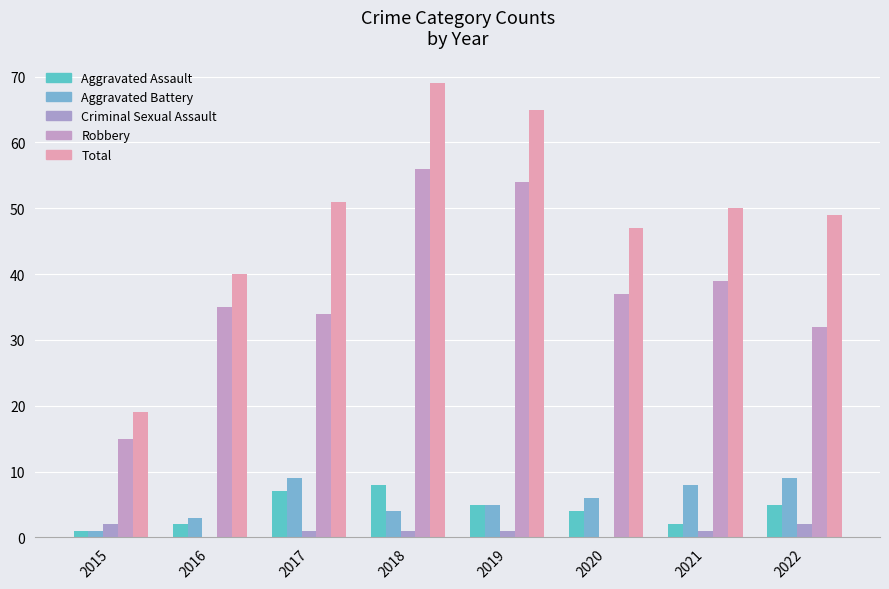

Which series has the largest total across all categories?

Total